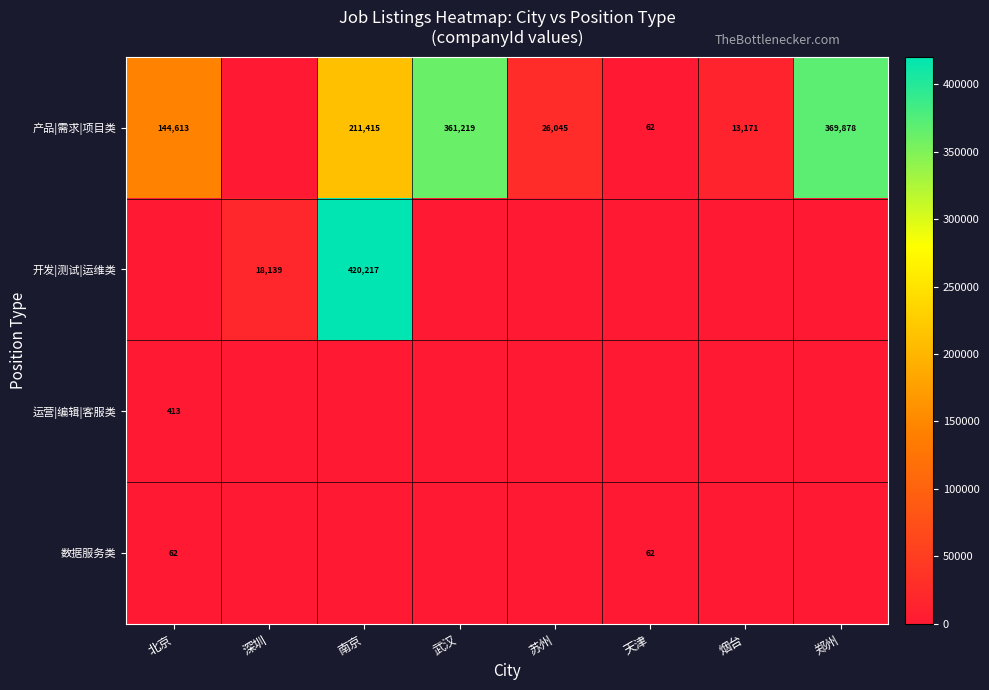

The 数据服务类 series shows 62 at 天津. True or false?

True